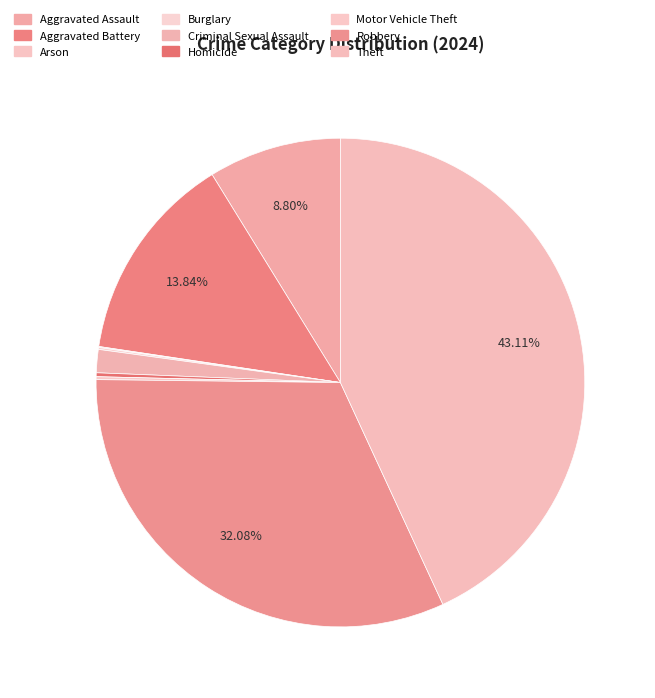

Is there any slice that represents more than half of the pie?

No